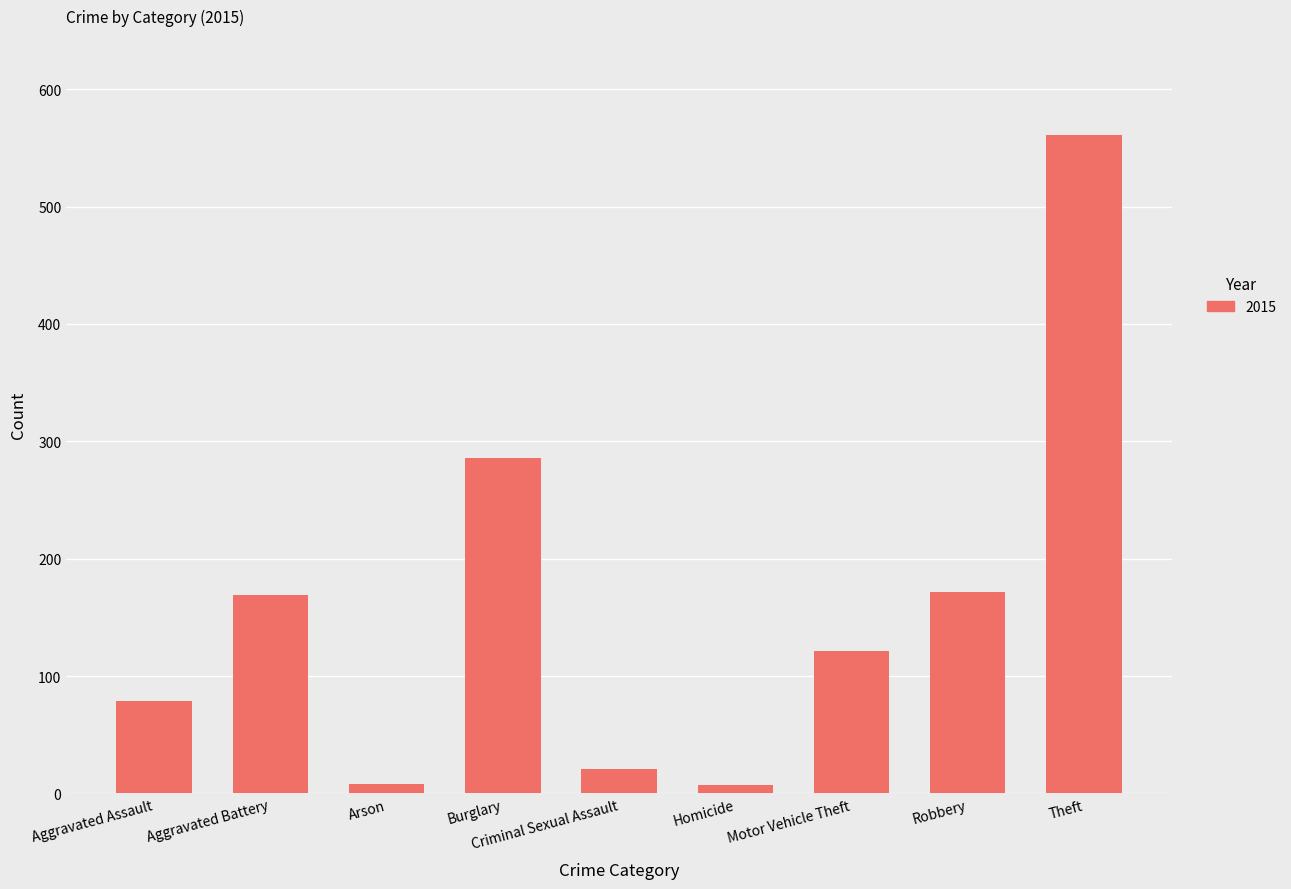

What is the sum of all values?

1424